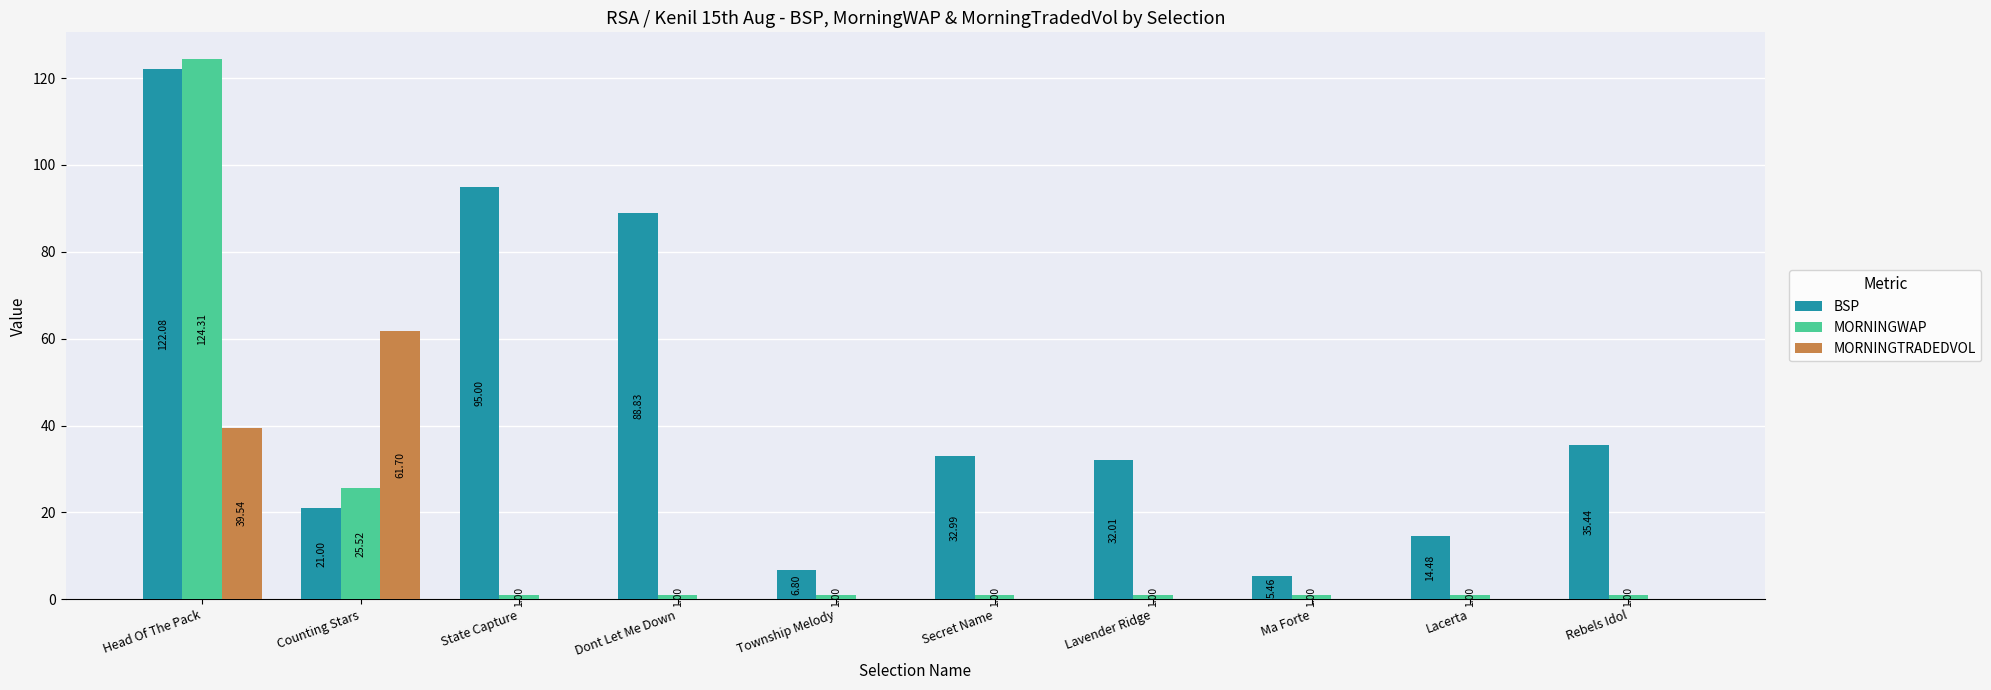

Which category has the highest value in the BSP series?

Head Of The Pack